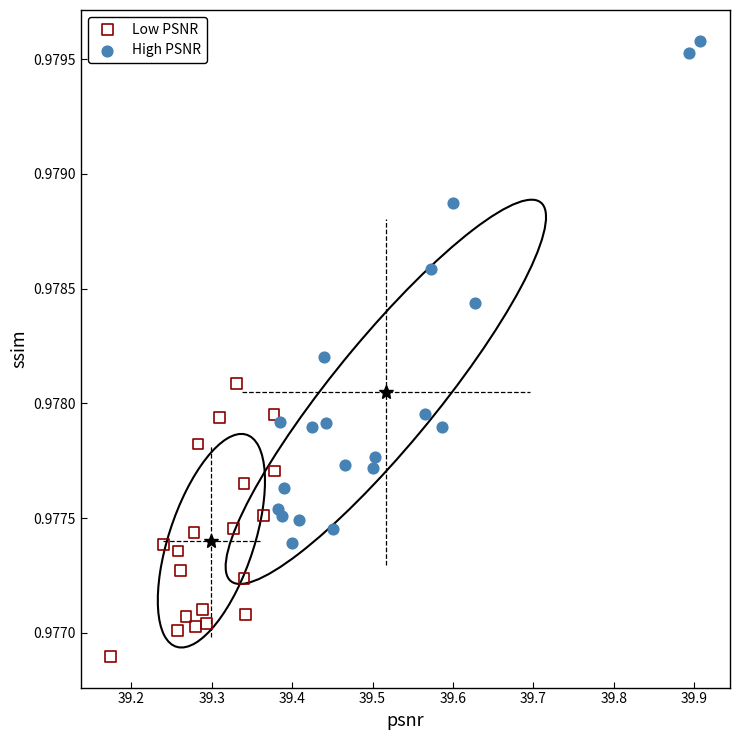

Which series has the widest spread of Y values?

High PSNR